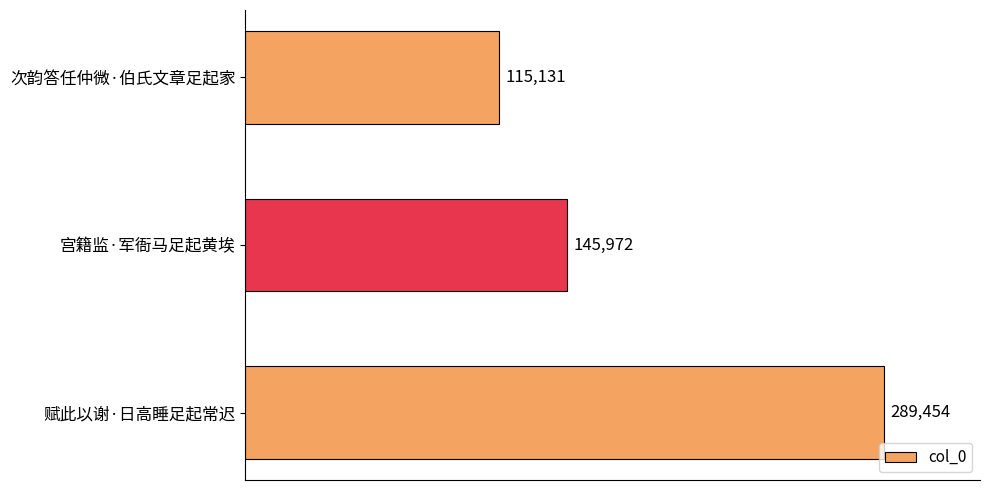

How many data points are less than 145972?

1